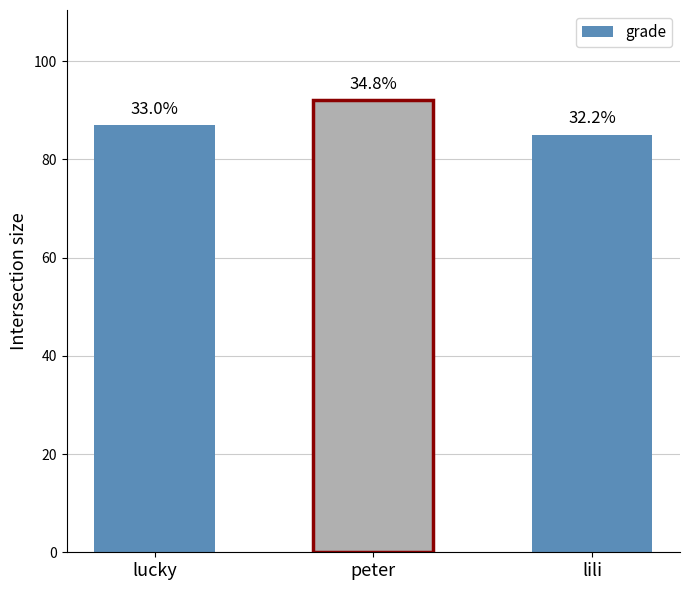

List the labels in order of value, largest first.

peter, lucky, lili